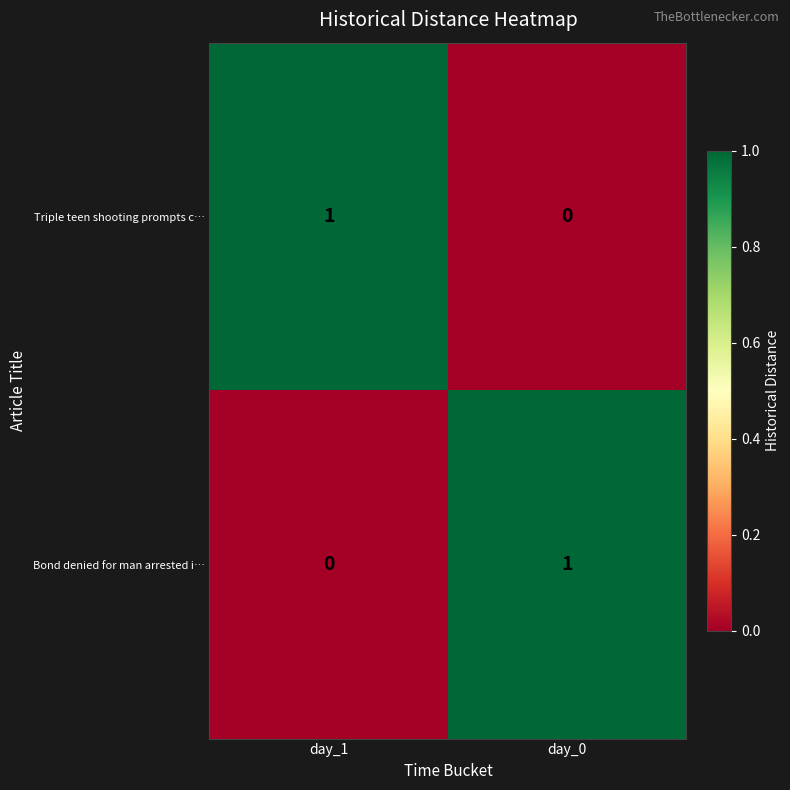

How many data points does each series have?

2